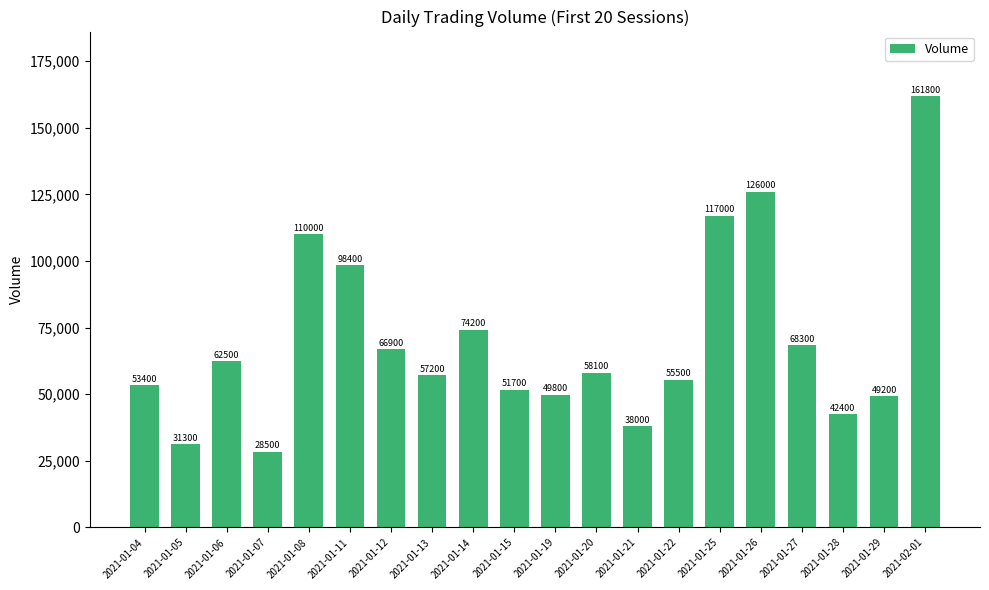

Between 2021-01-19 and 2021-01-27, which is larger?

2021-01-27